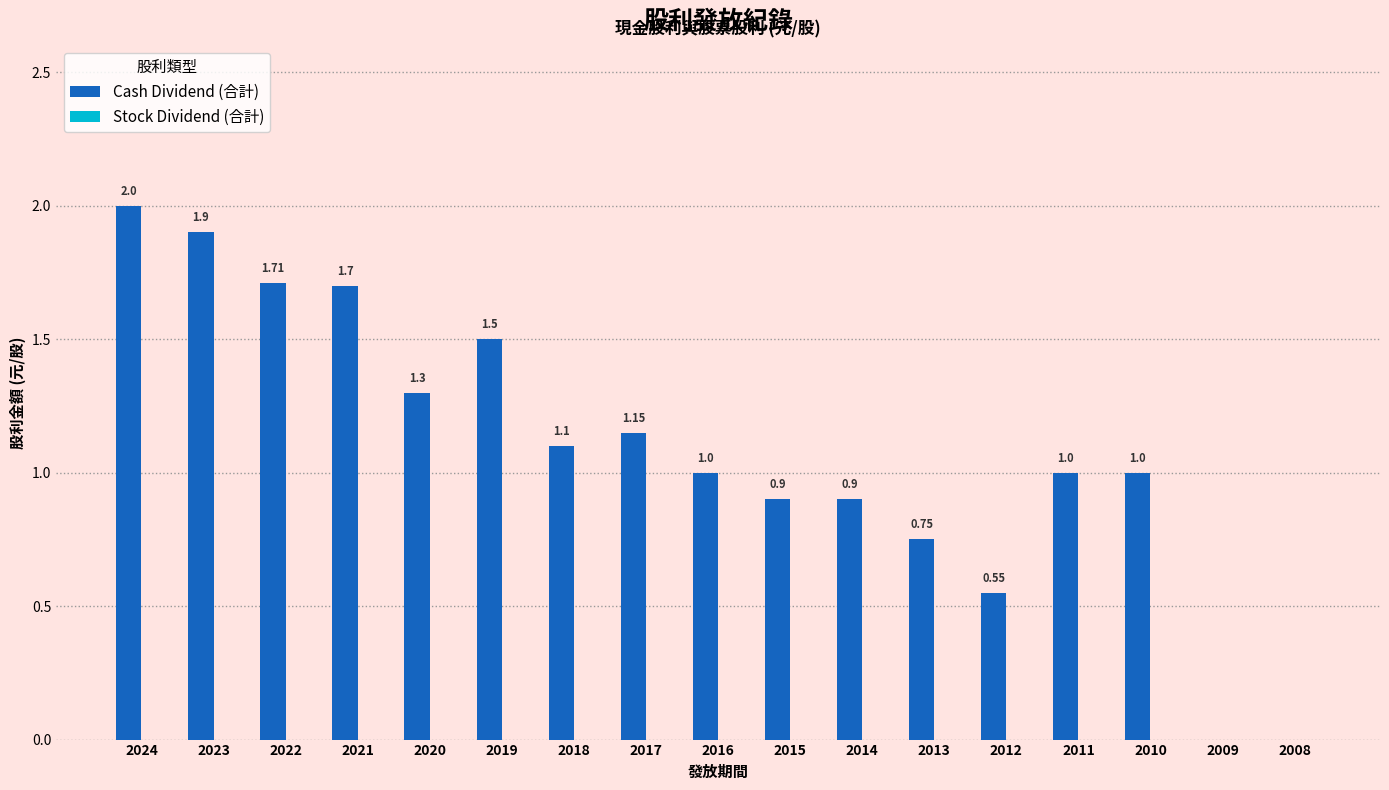

What is the change in value from 2019 to 2015?

-0.6